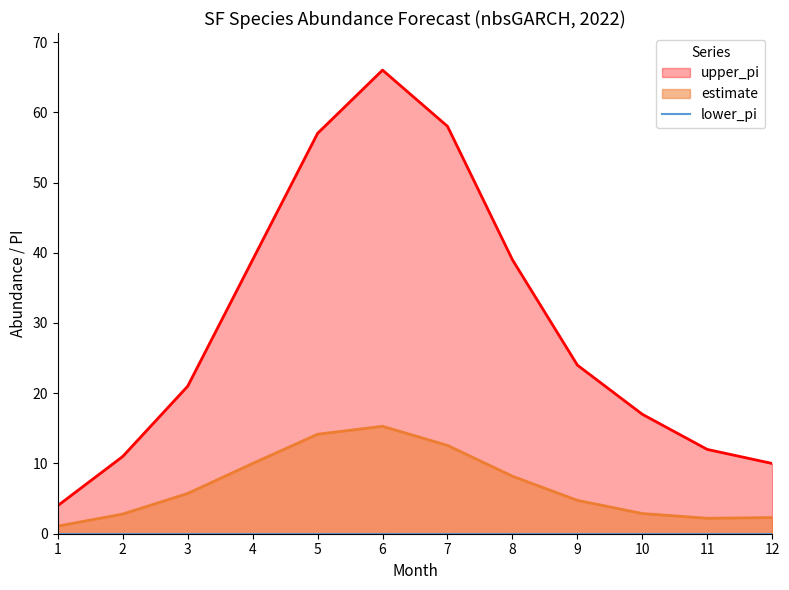

At which label does upper_pi first exceed 24?

4